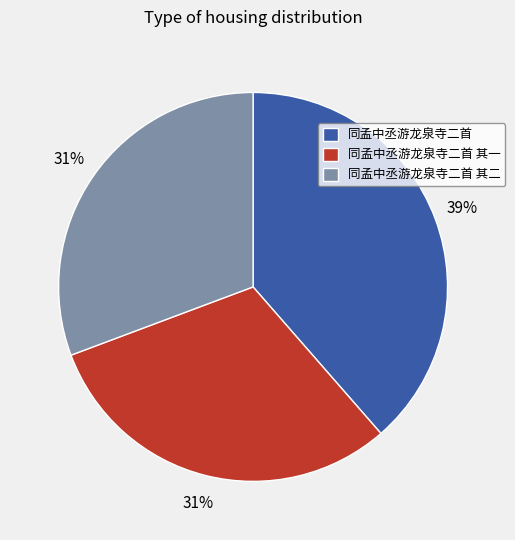

True or false: 同孟中丞游龙泉寺二首 accounts for 44% of the total.

False